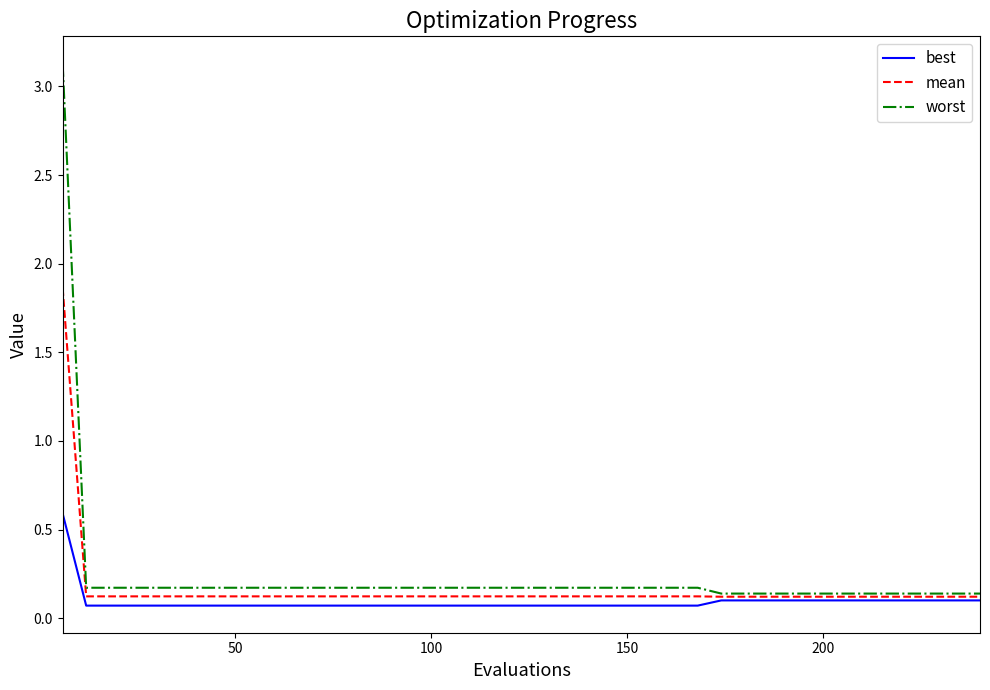

Which series has the largest range (max minus min)?

worst